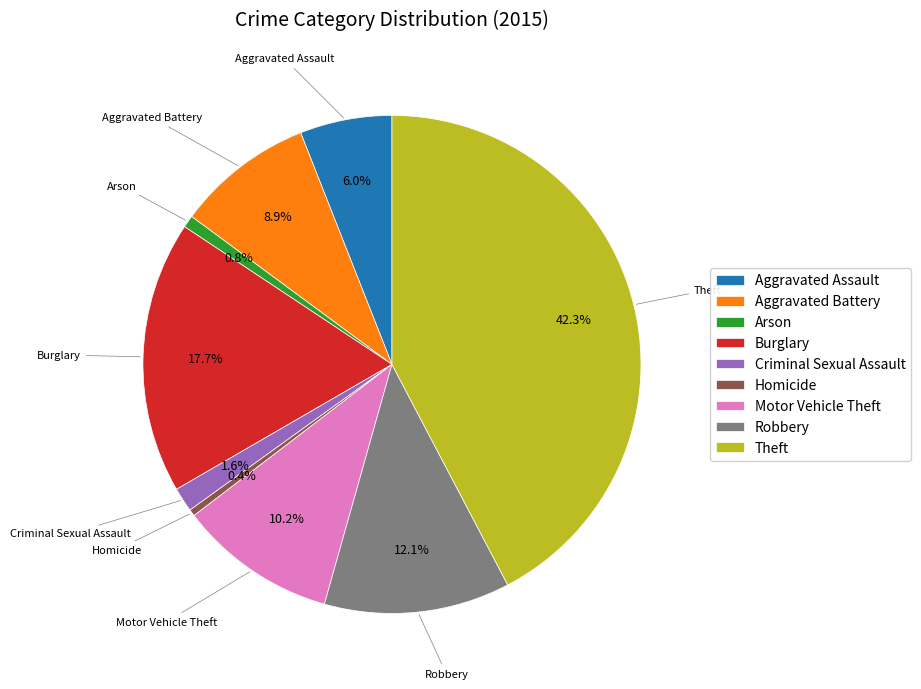

Do Homicide and Criminal Sexual Assault together represent more than half of the pie?

No